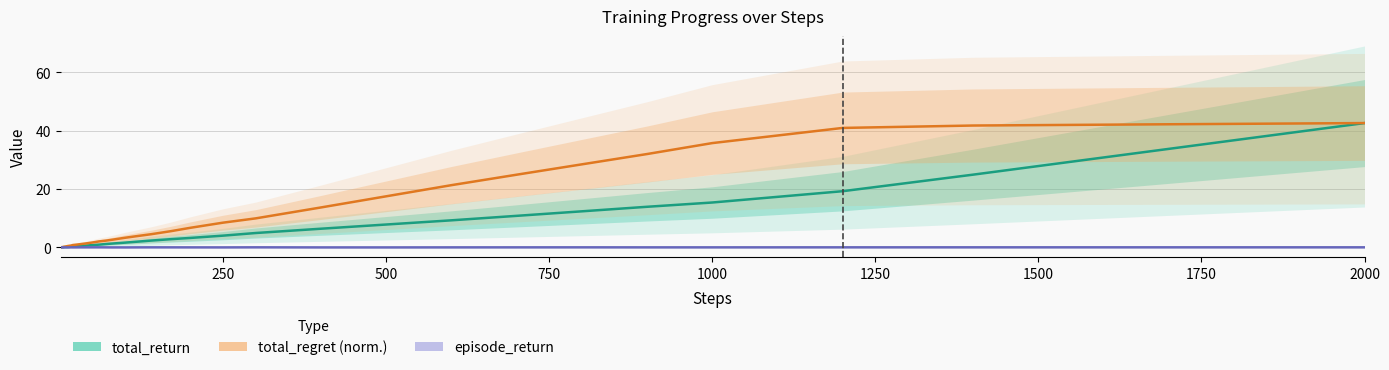

True or false: total_return and total_regret (norm.) cross at least once.

False